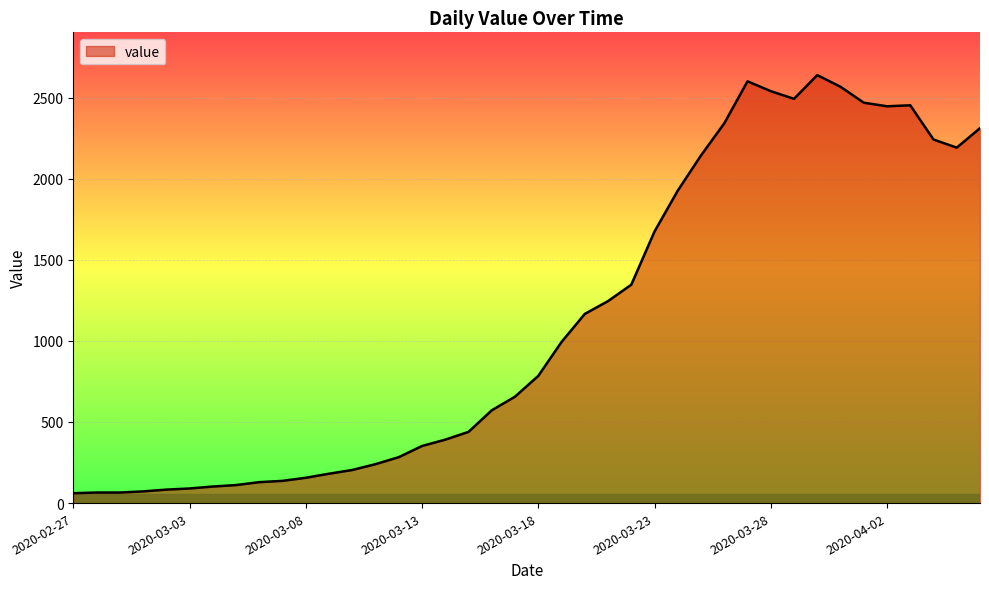

What is the difference between the maximum and minimum values?

2577